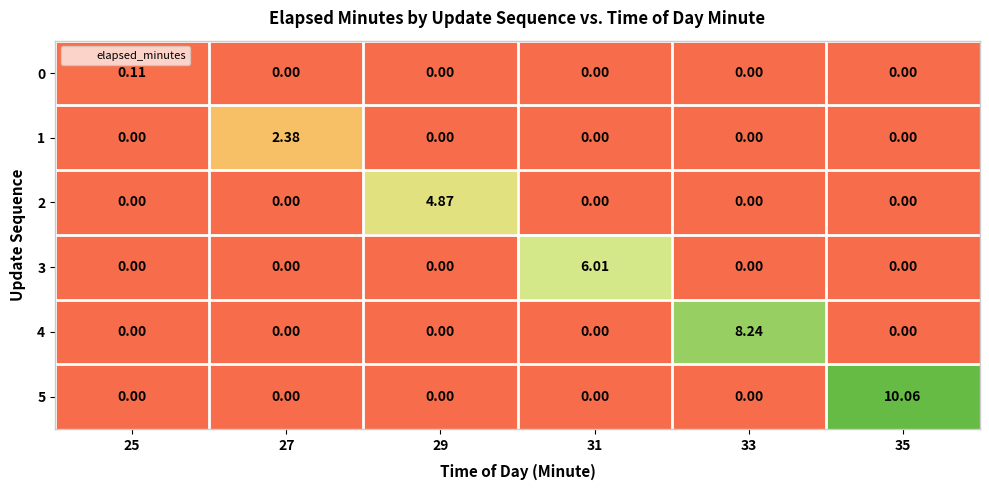

How many data points in 1 are above 0?

1